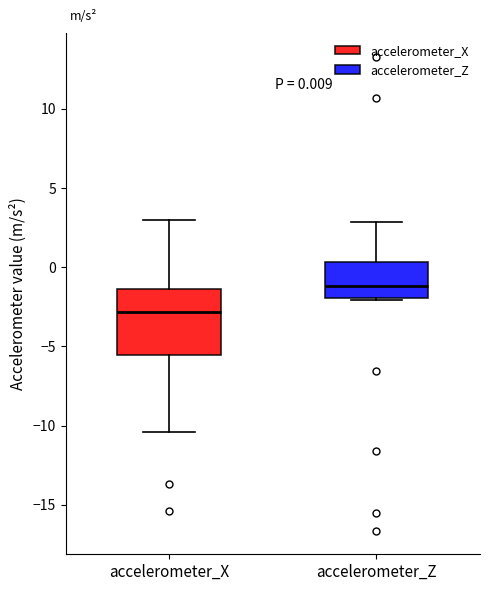

Which box's median line is the highest?

accelerometer_Z